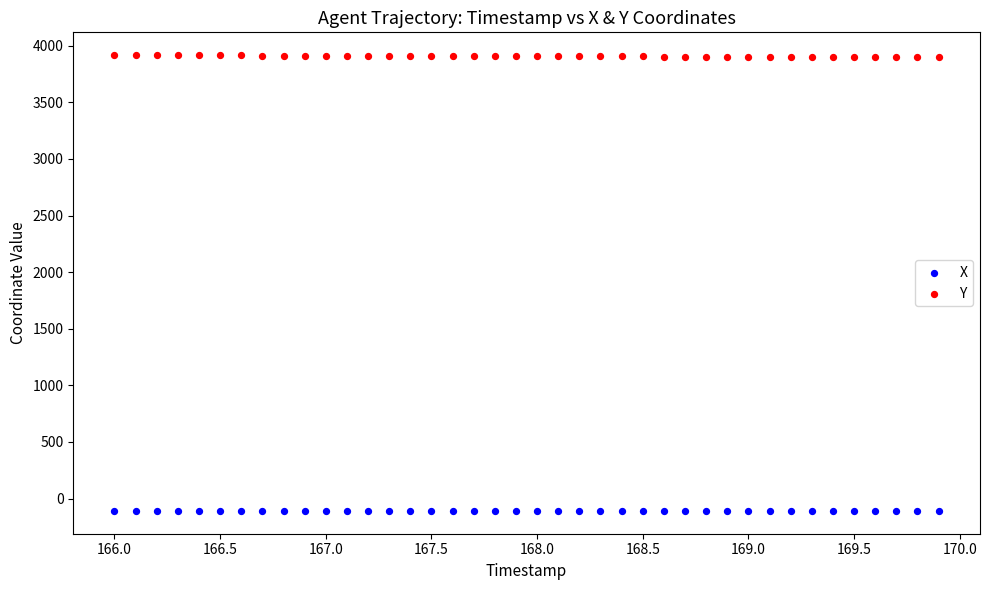

Across all data points, what is the range of X values (max minus min)?

3.9